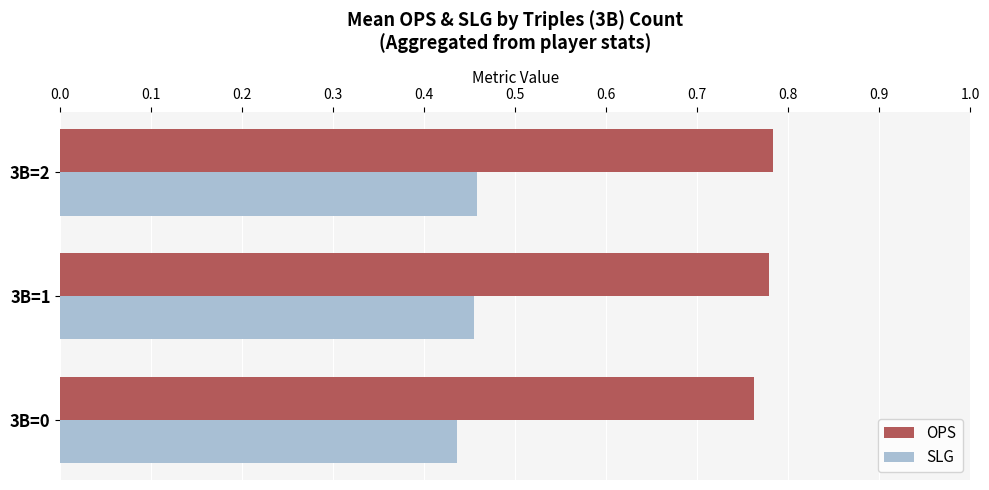

How many OPS values are between 0 and 1?

3